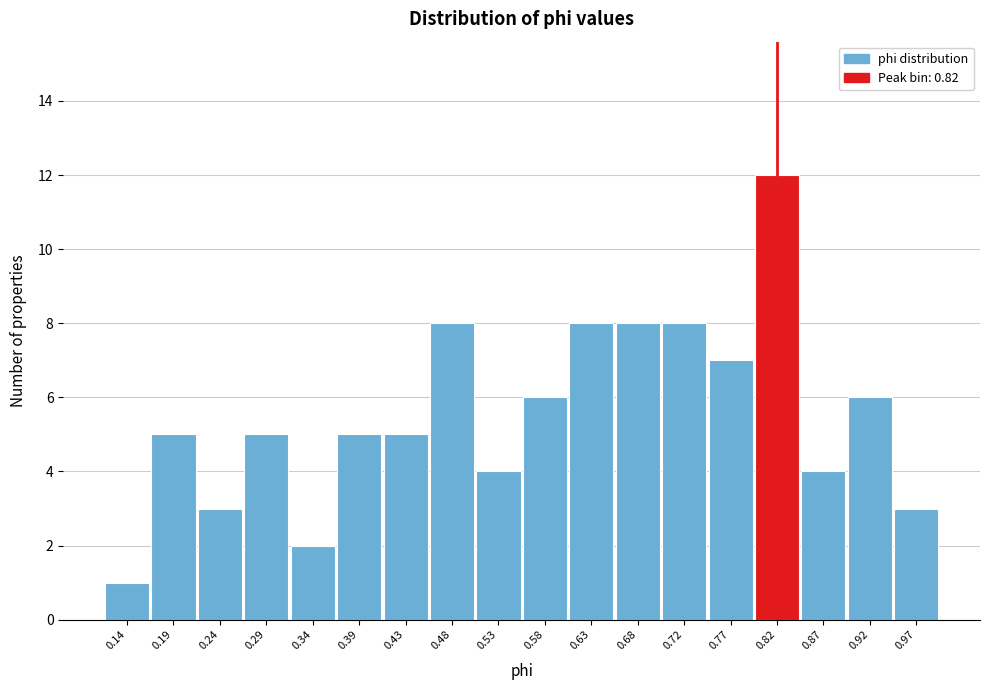

Which range on the x-axis has the tallest bar?

0.795 to 0.845